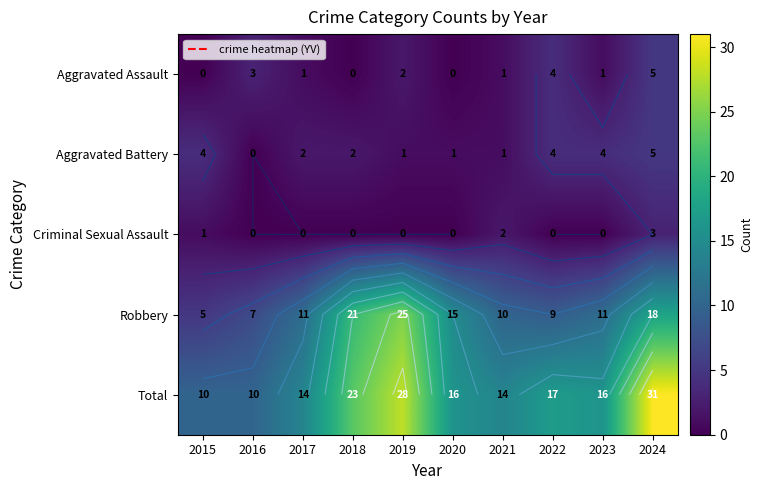

Which series has the largest total across all categories?

Total